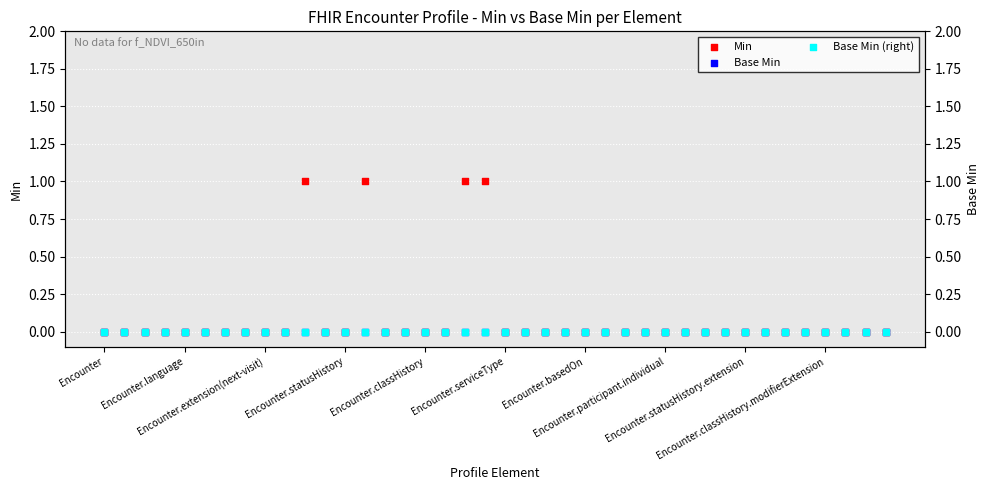

At how many categories does at least one series exceed 0?

4